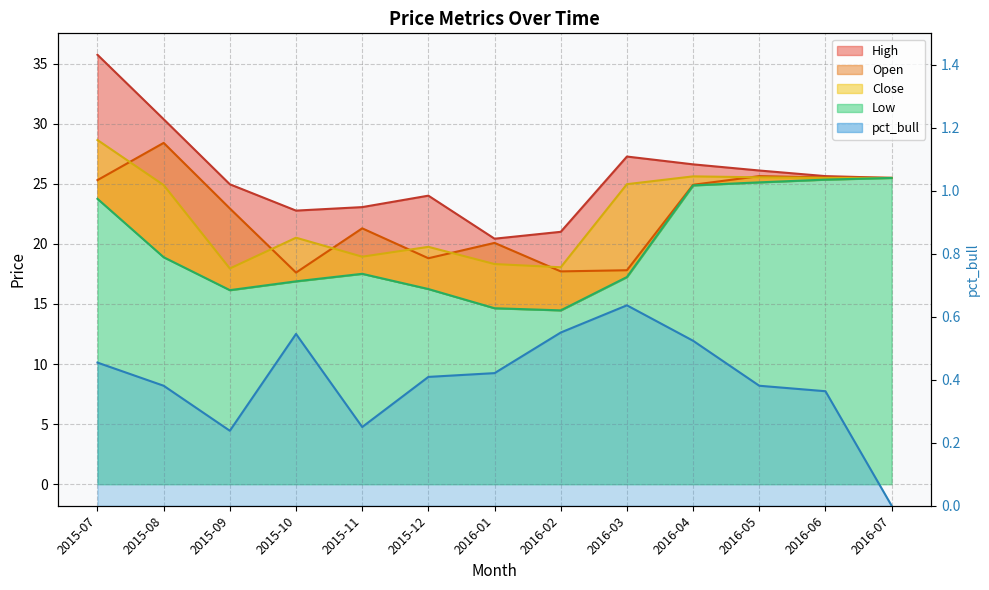

What is the label of the 8th point from the left?

2016-02